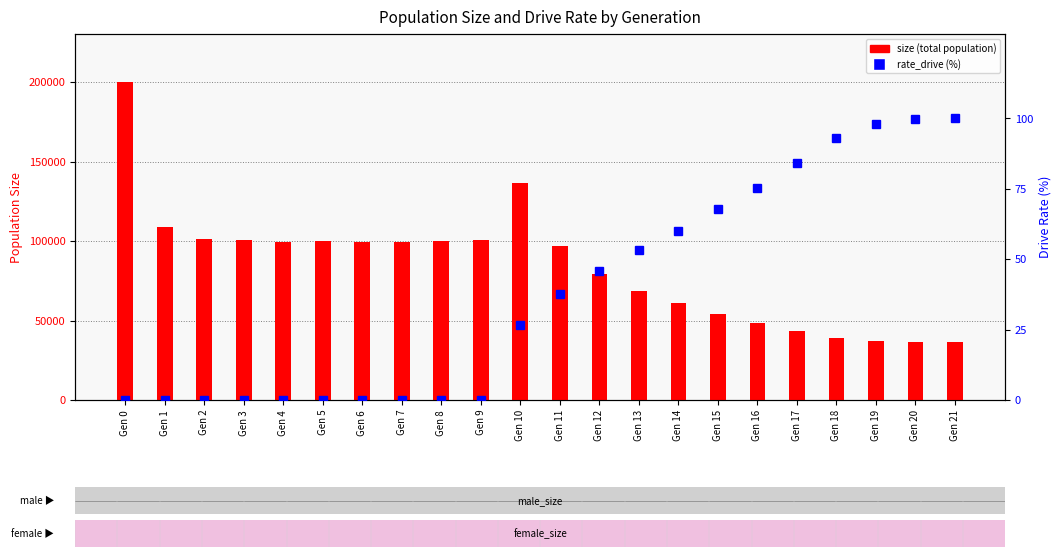

What is the average value of the size series?

84009.6